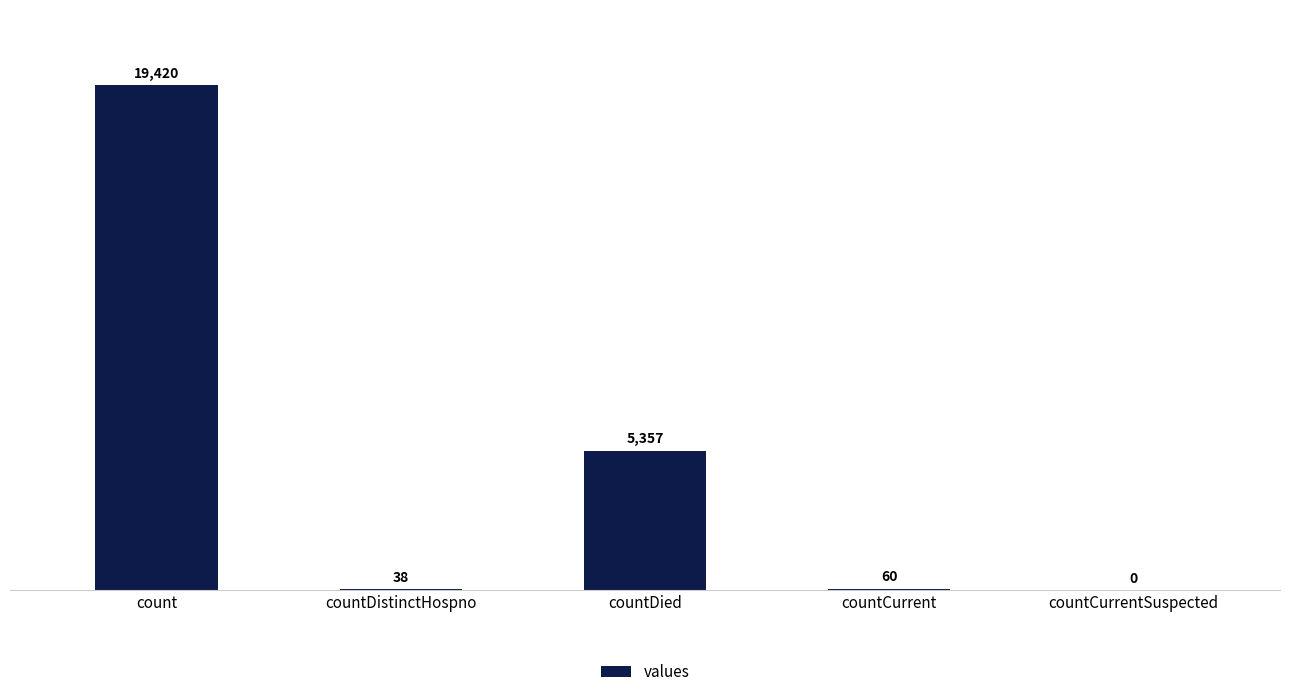

True or false: the data shows 0 at countCurrentSuspected.

True